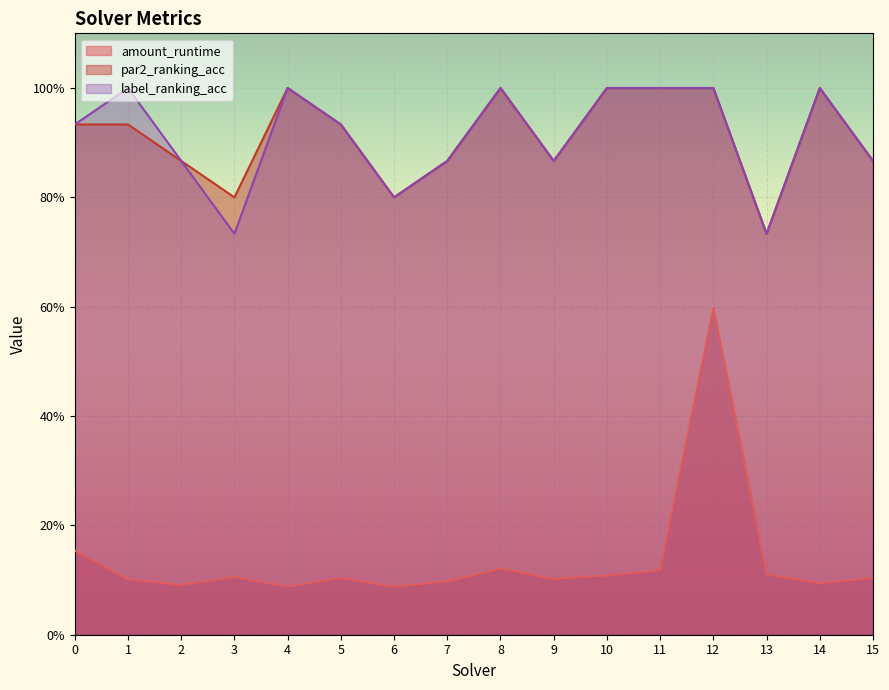

How many amount_runtime values are between 0 and 1?

16